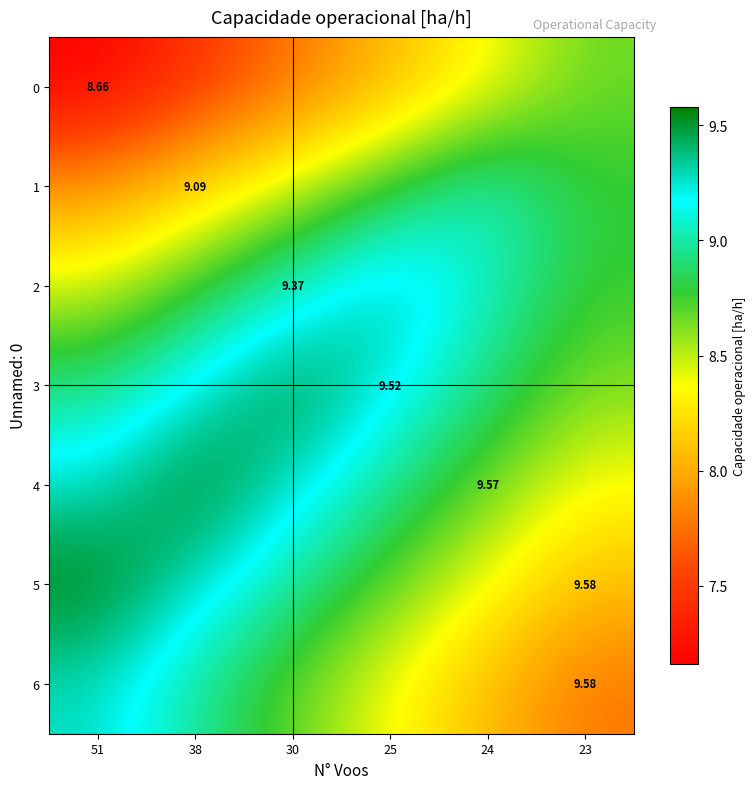

Between 38 and 24, which is larger?

24